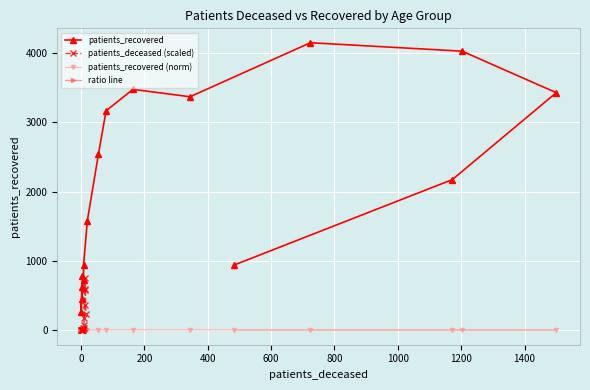

What is the average value of the patients_recovered series?

2039.3